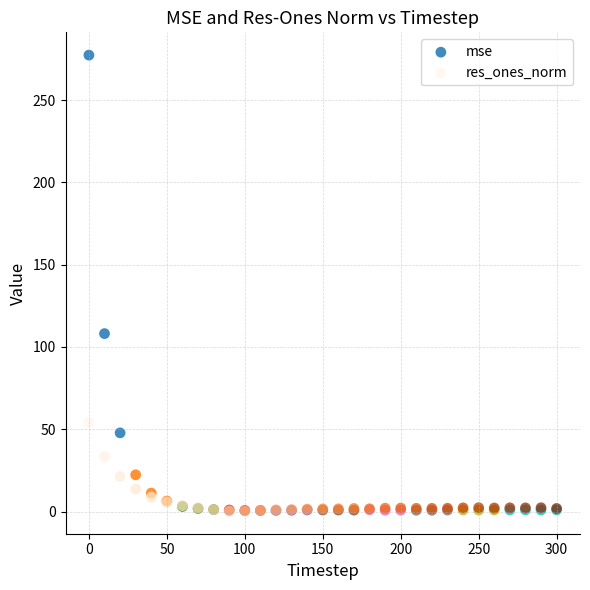

Across all series, what Y value is closest to 138?

108.1